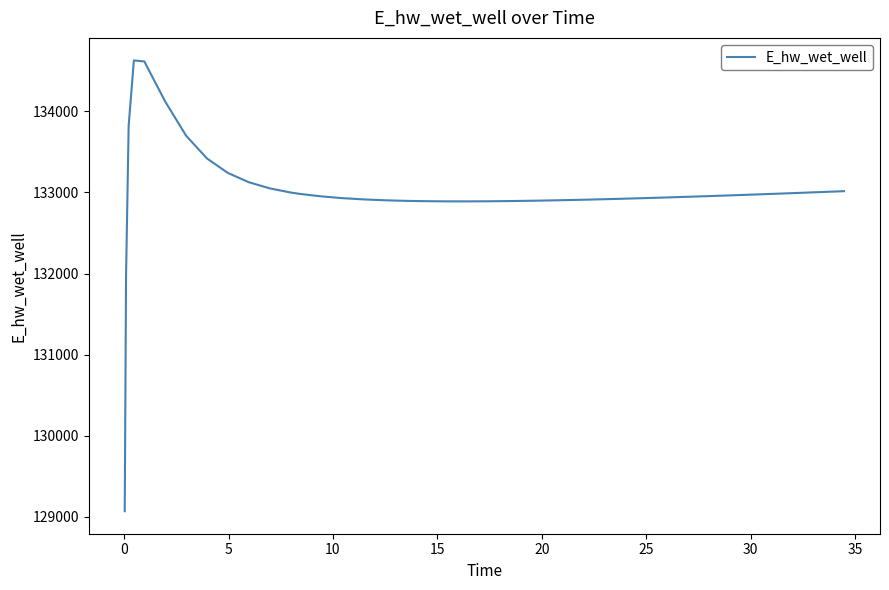

What is the difference between the maximum and minimum values?

5557.7